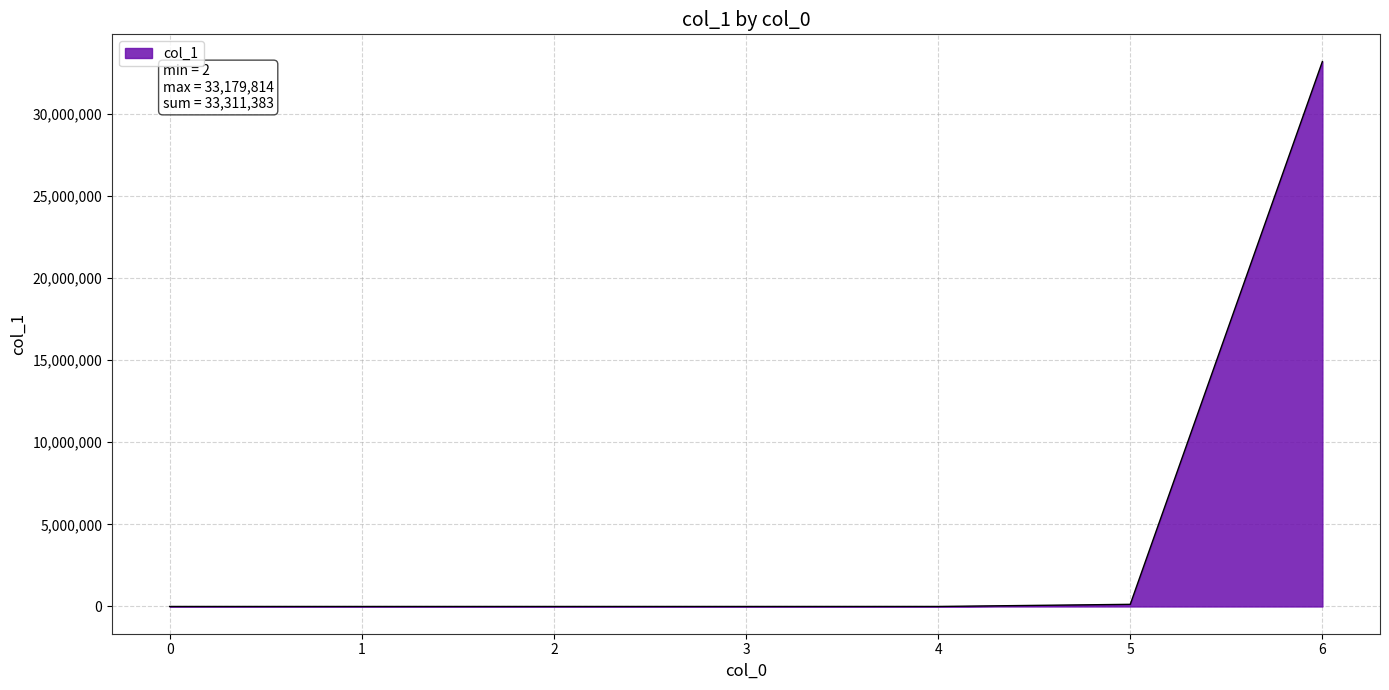

What is the sum of the values at 0 and 5?

130660